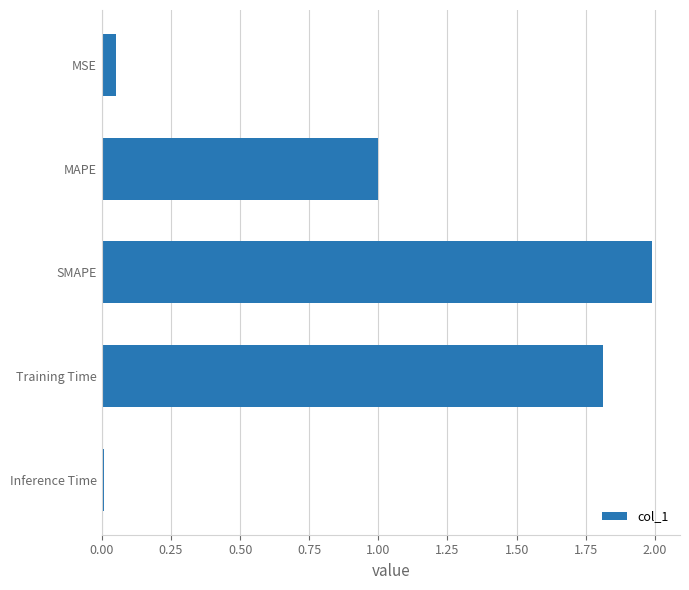

Is it true that the value at MAPE is 1.0?

True